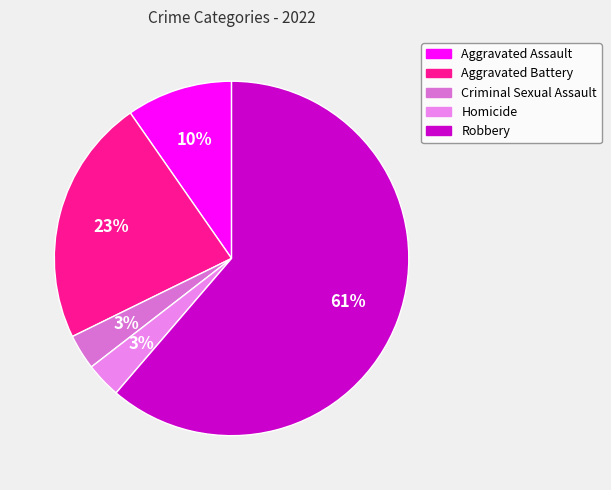

How many slices are in this pie chart?

5